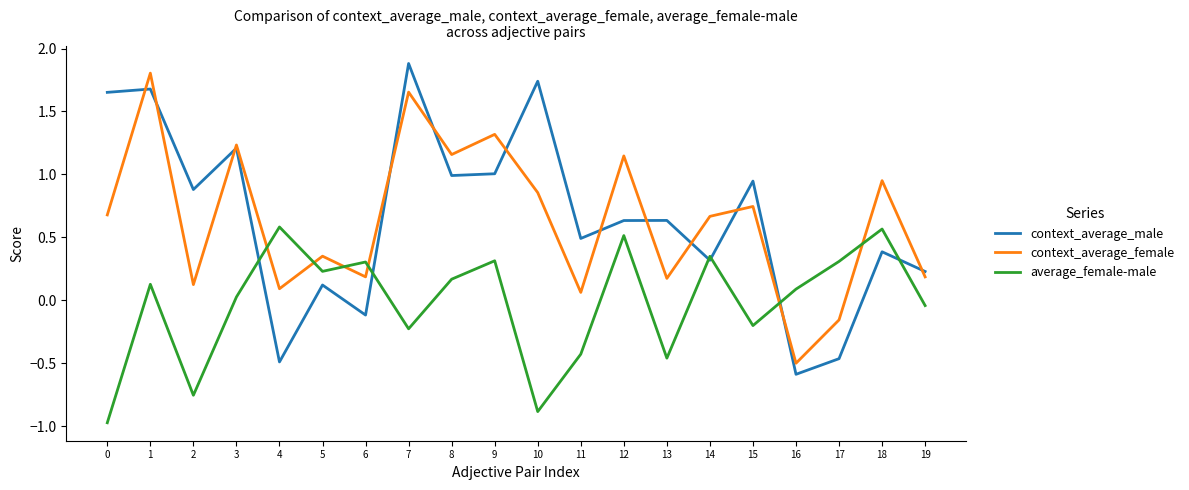

True or false: context_average_male and context_average_female cross at least once.

True